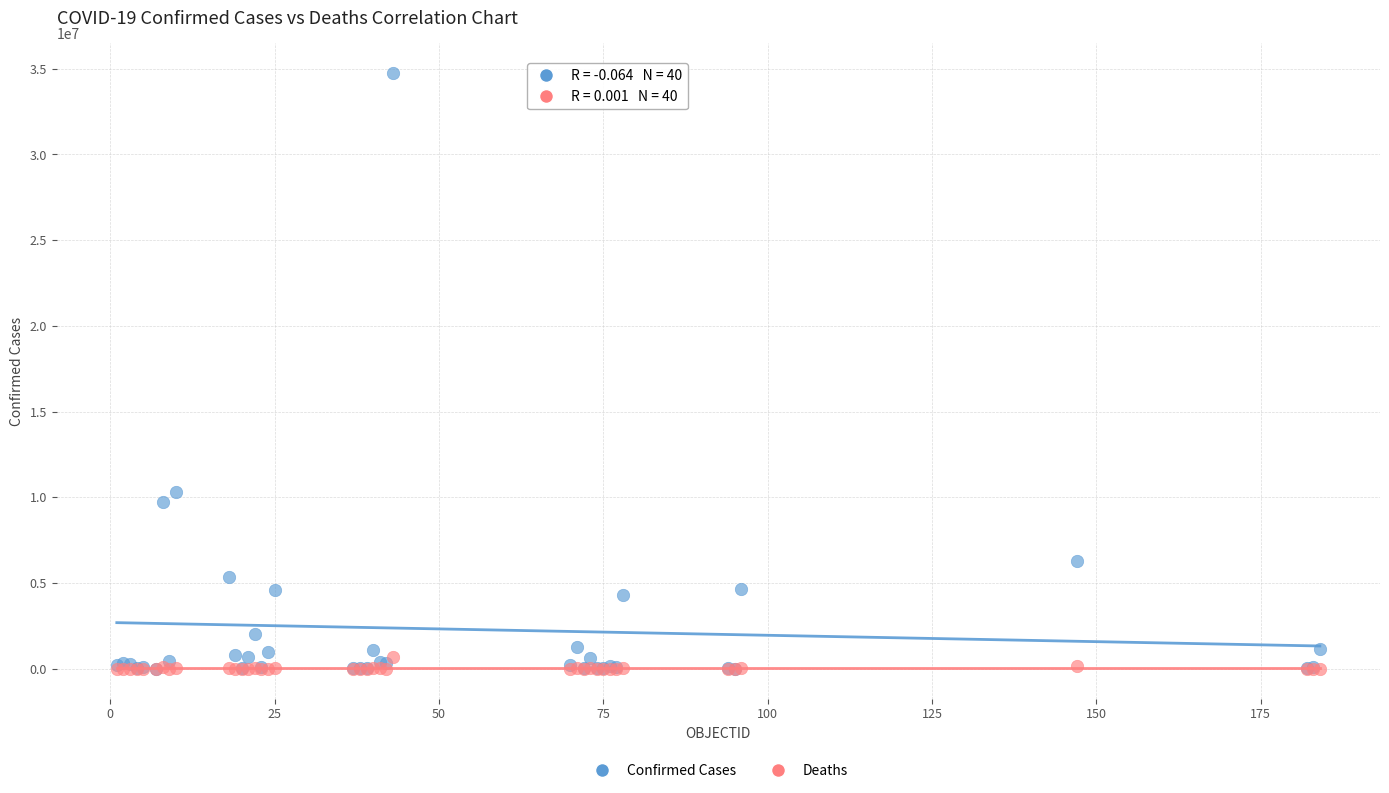

Across all series, what Y value is closest to 17373241?

10309104